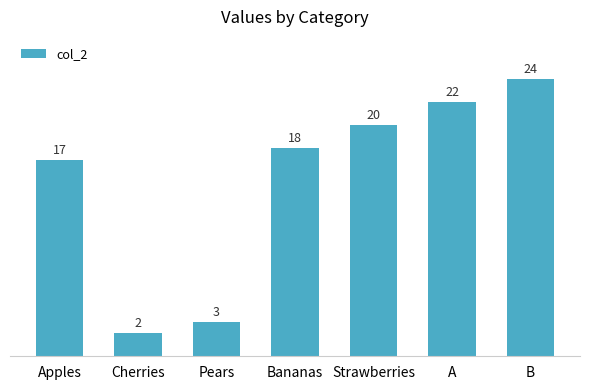

What is the label of the 1st bar from the left?

Apples